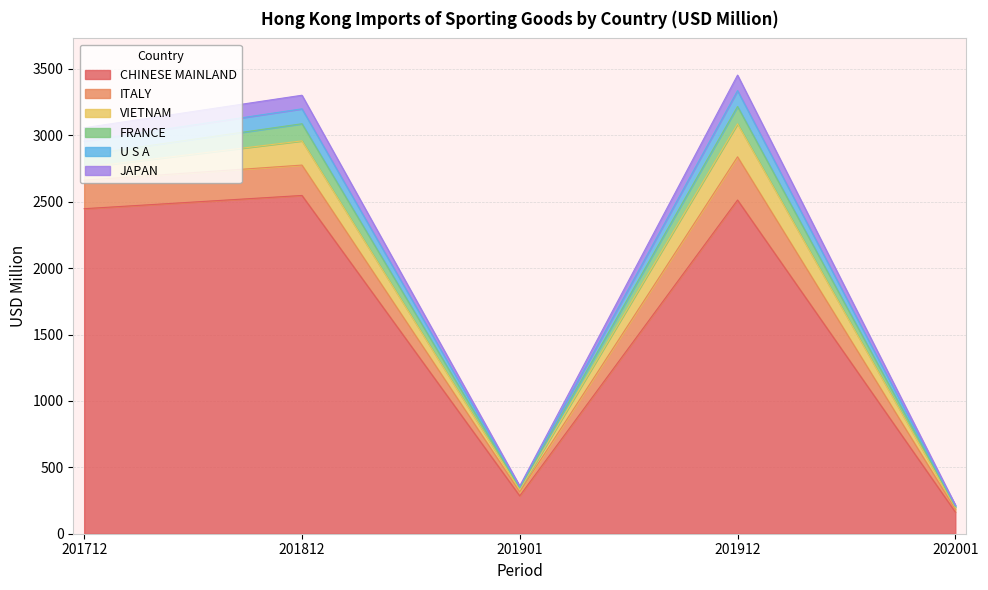

What are all the series names shown in the legend?

CHINESE MAINLAND, ITALY, VIETNAM, FRANCE, U S A, JAPAN